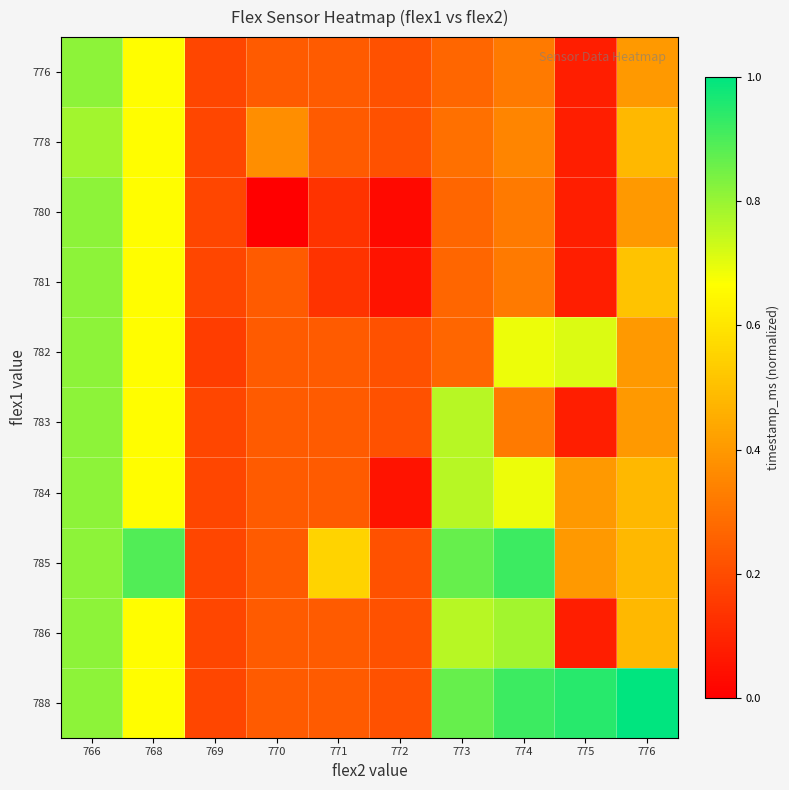

What is the total value across all series at 775?

2.9